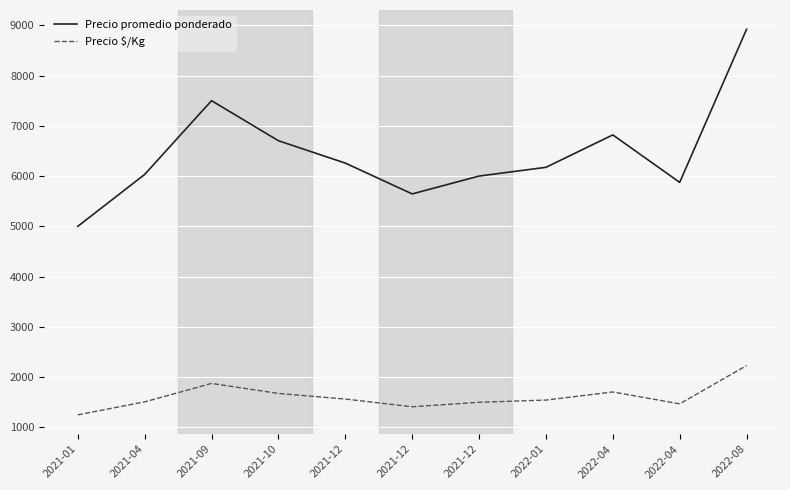

How many distinct data groups are displayed?

2